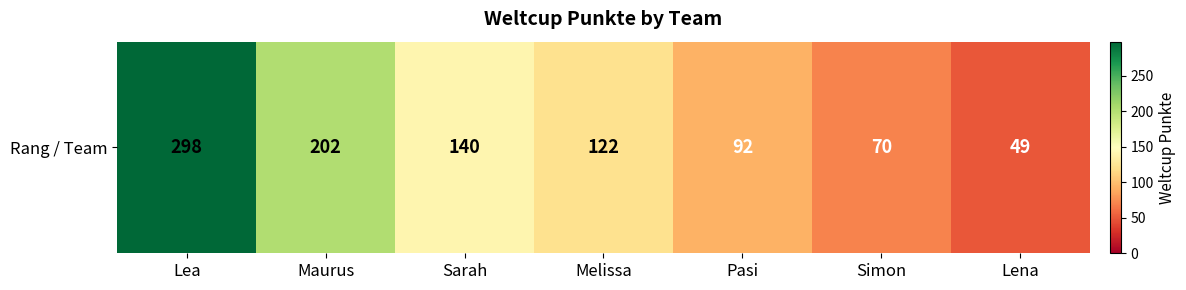

What is the ratio of the value at Maurus to the value at Lena?

4.1